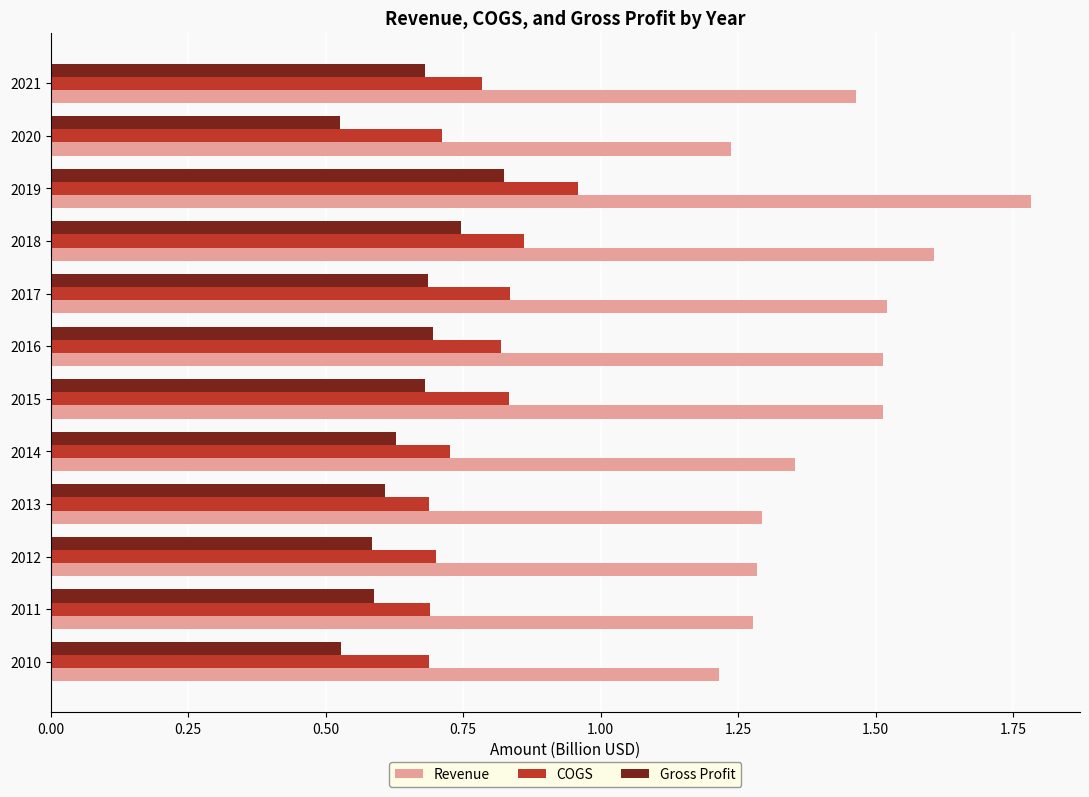

List the series in order of their overall mean, highest first.

Revenue, COGS, Gross Profit